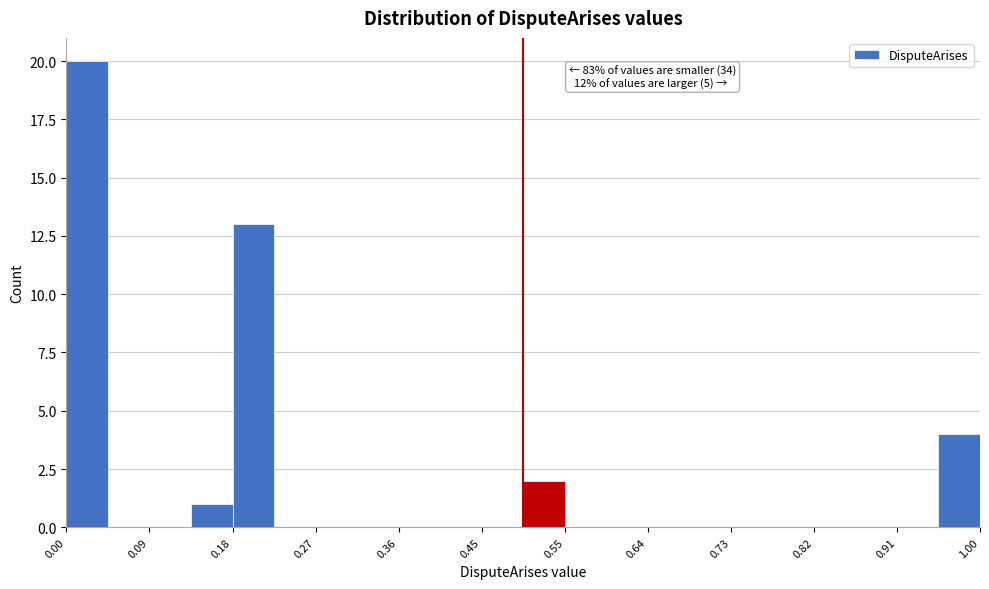

Which range on the x-axis has the tallest bar?

0.00 to 0.05